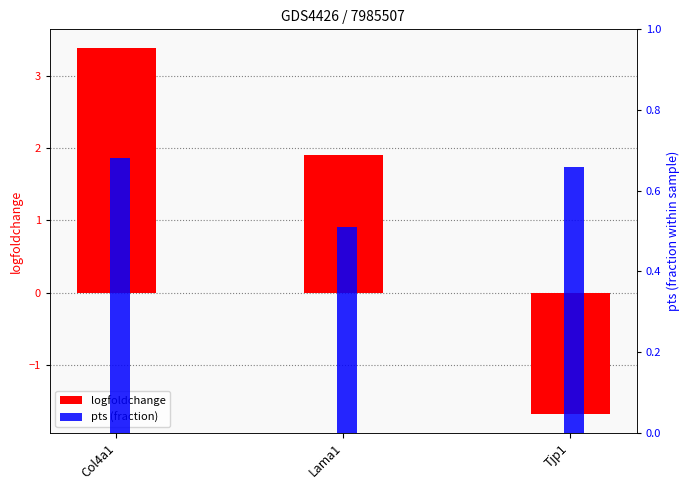

Count the pts (fraction) values in the range 0 to 1.

3